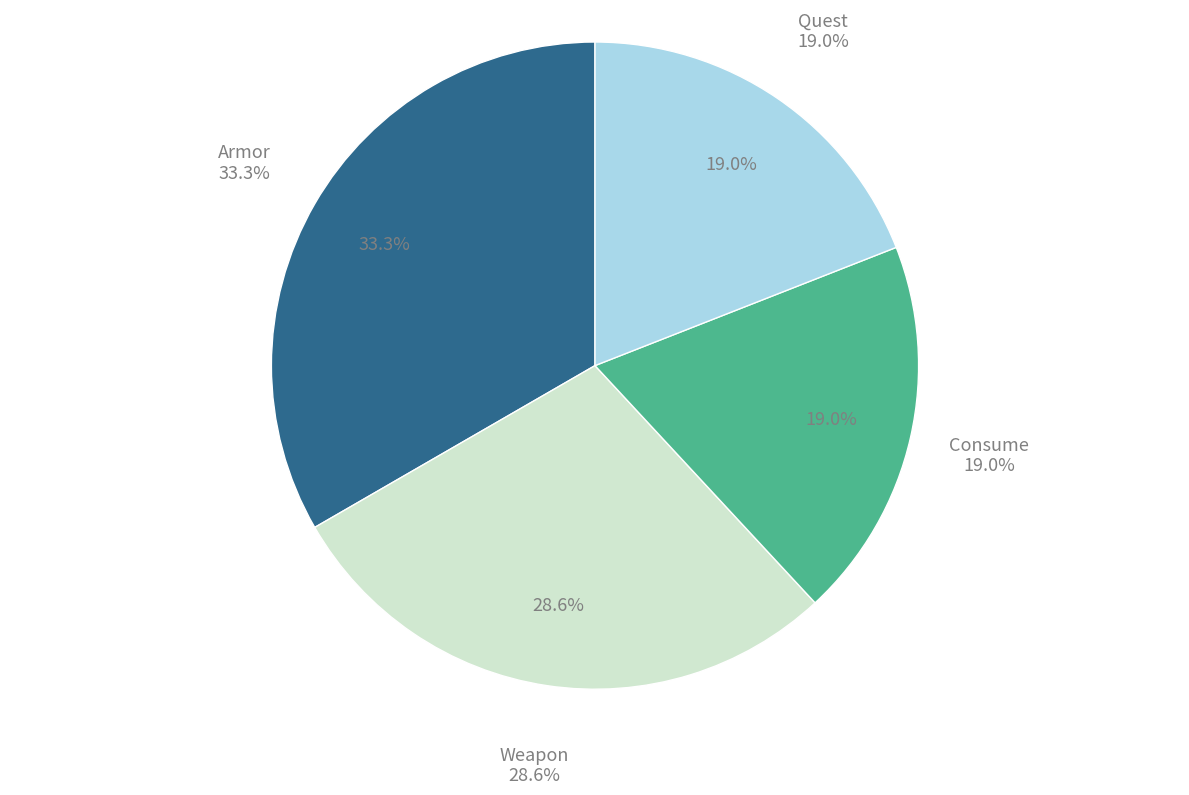

Is it true that Quest is 30% of the pie?

False